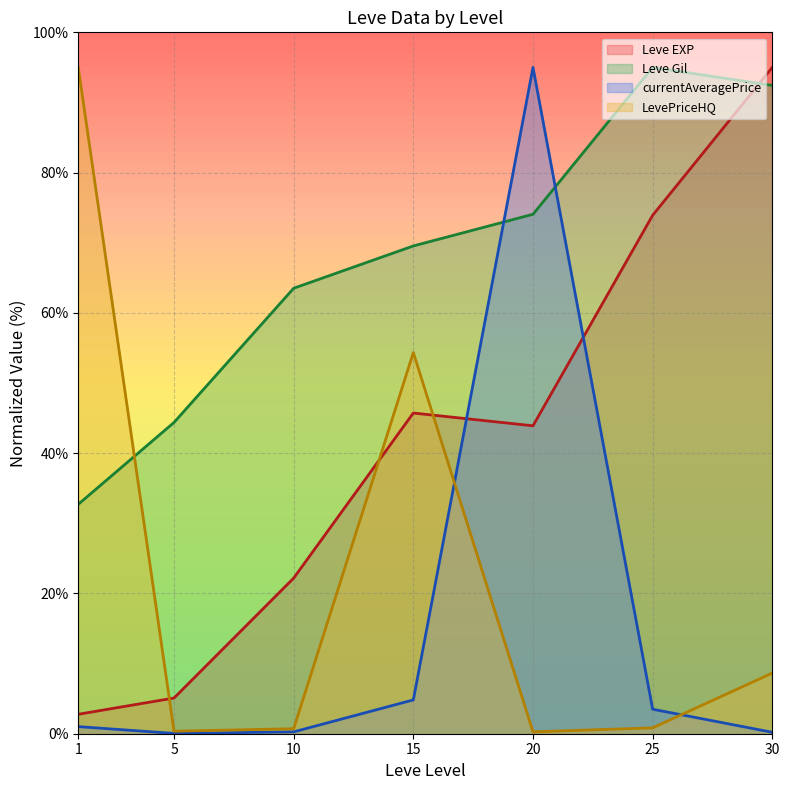

What is the average value of the currentAveragePrice (line) series?

15.0